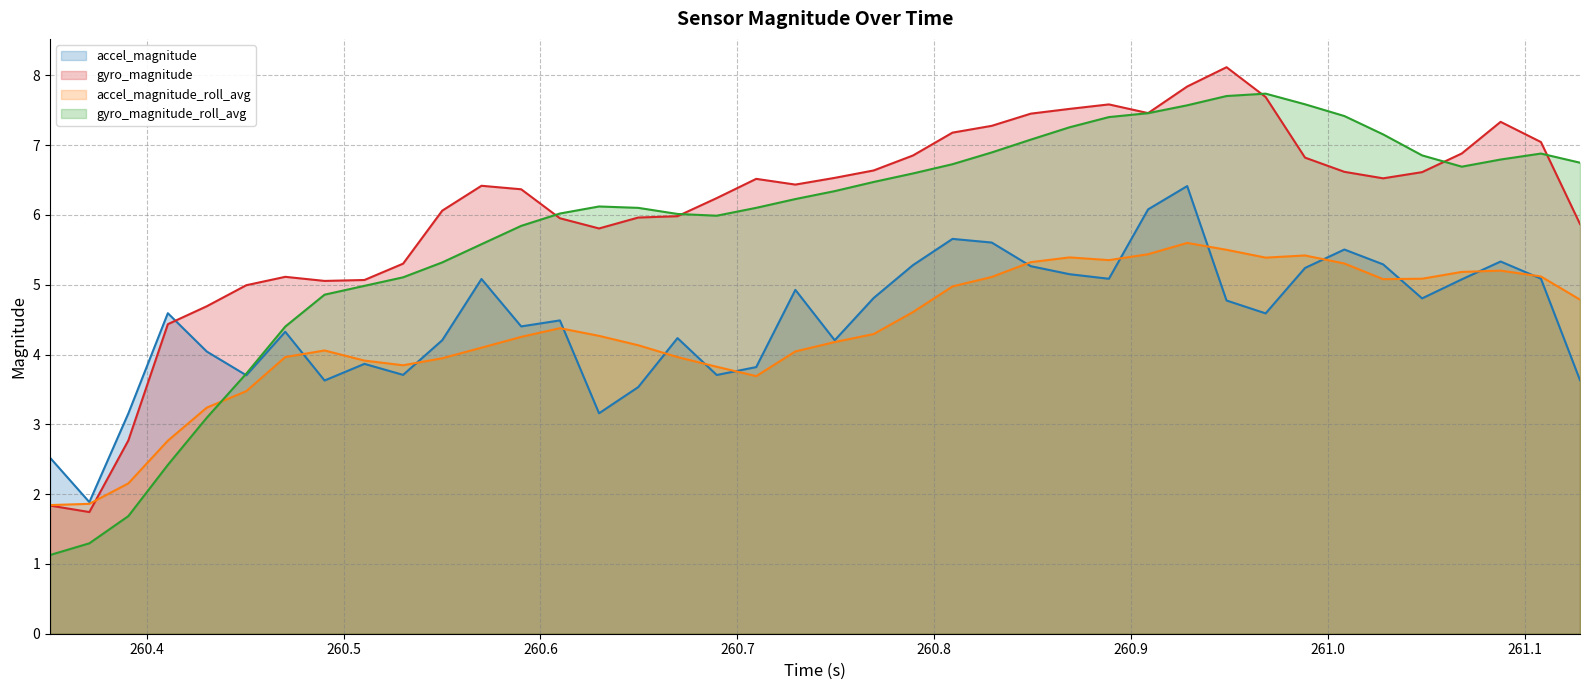

Which series ends up on top after the final intersection of gyro_magnitude and accel_magnitude_roll_avg?

gyro_magnitude